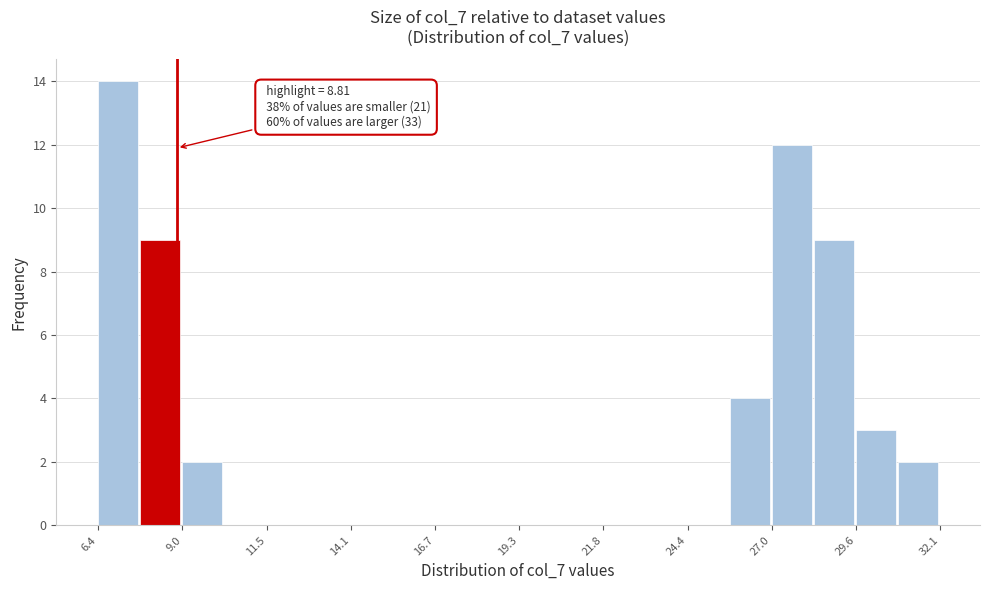

Read against the x-axis, roughly where is the centre of the tallest bar?

7.0